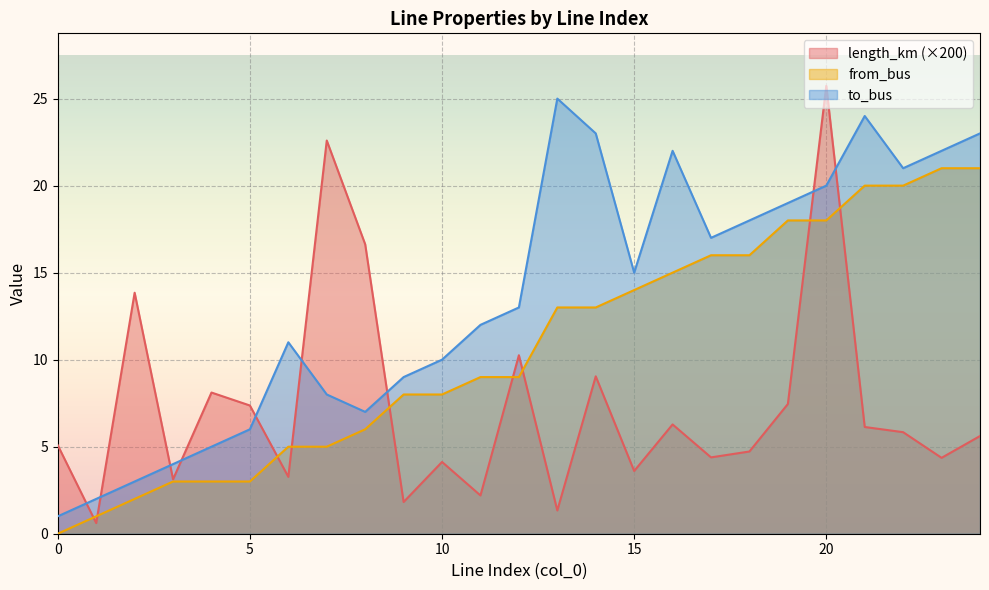

List the series in order of their overall mean, lowest first.

length_km (×200), from_bus, to_bus